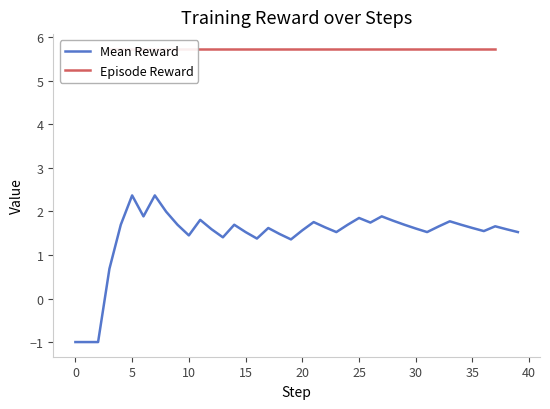

How many interior local valleys (lower than both neighbors) does the data have?

9